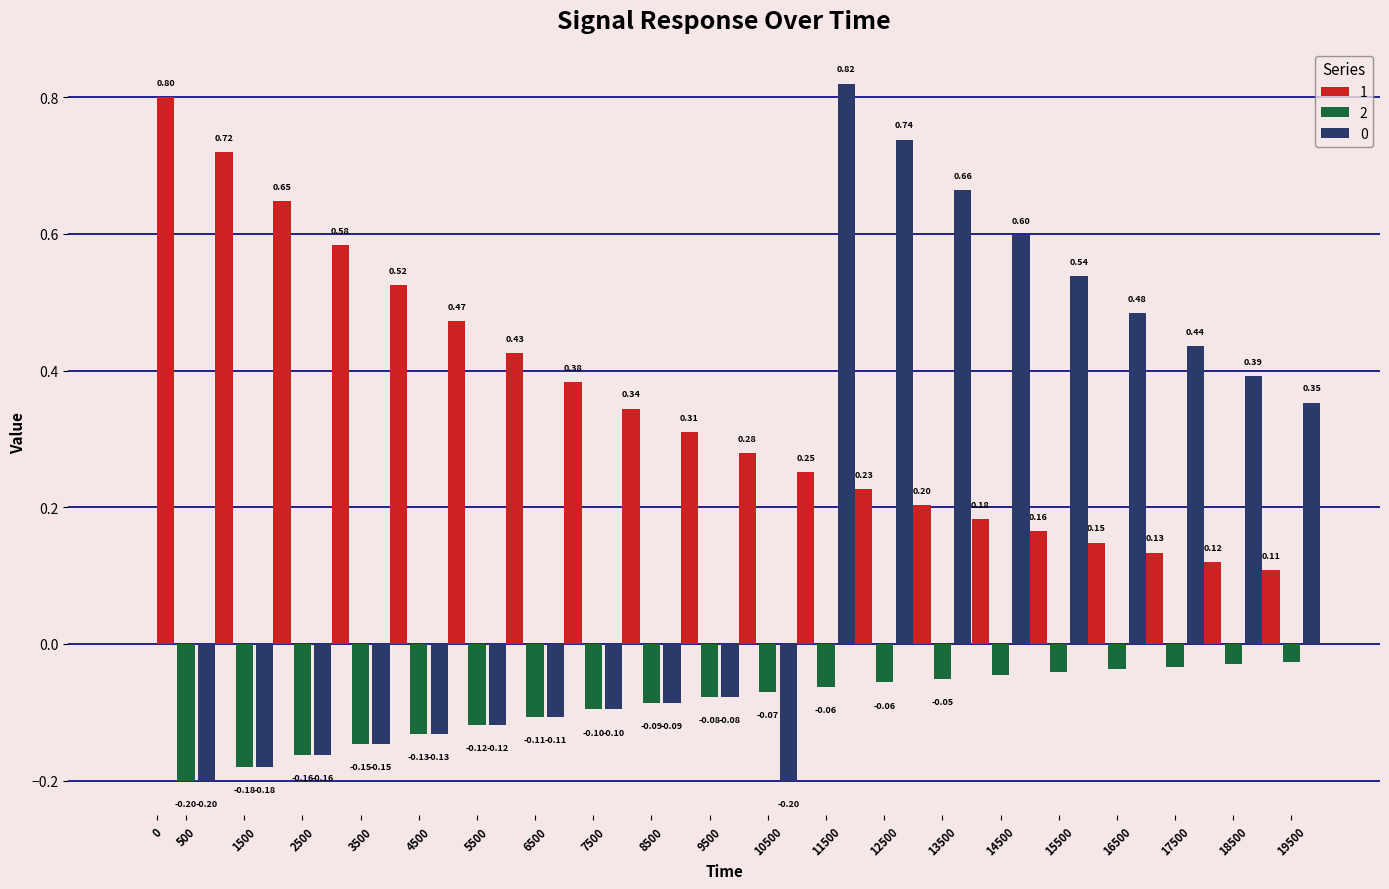

Which series has the largest total across all categories?

1